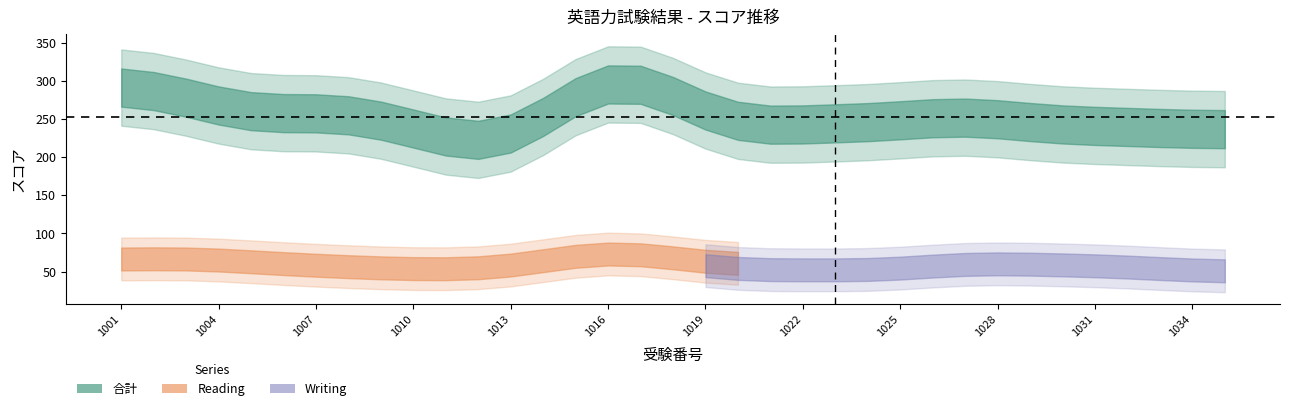

What is the average value of the 合計 series?

254